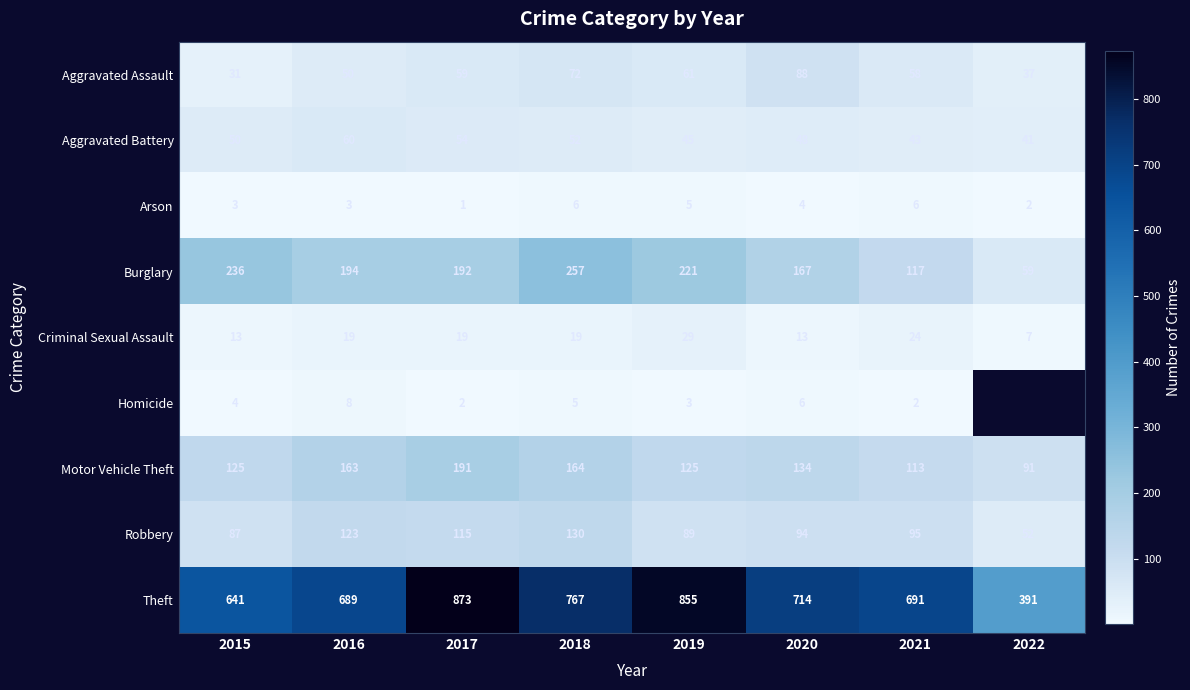

What is the difference between the highest and lowest values at 2017?

872